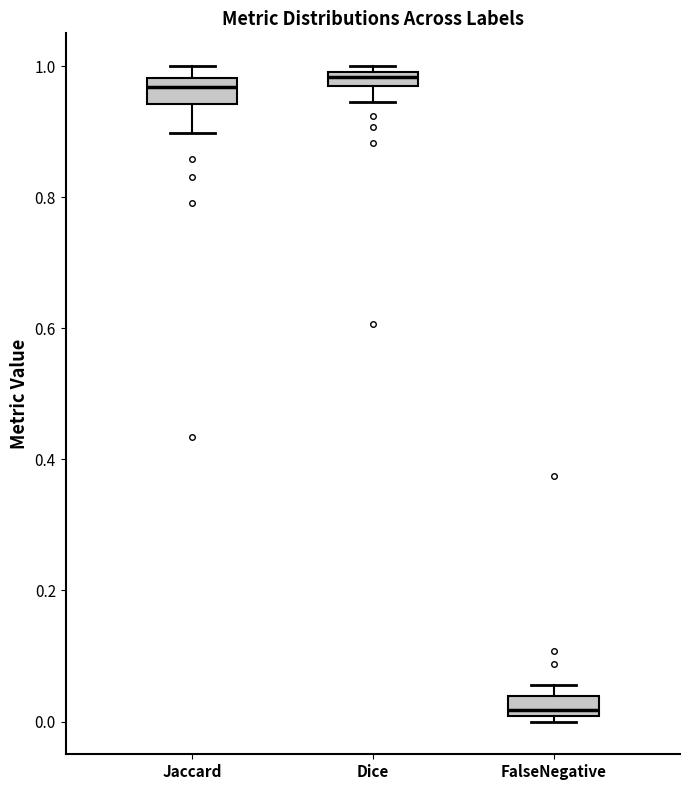

Where does the median line of the box for Dice sit on the y-axis? The values are not printed on the chart, so give them approximately, as read against the axis.

0.98